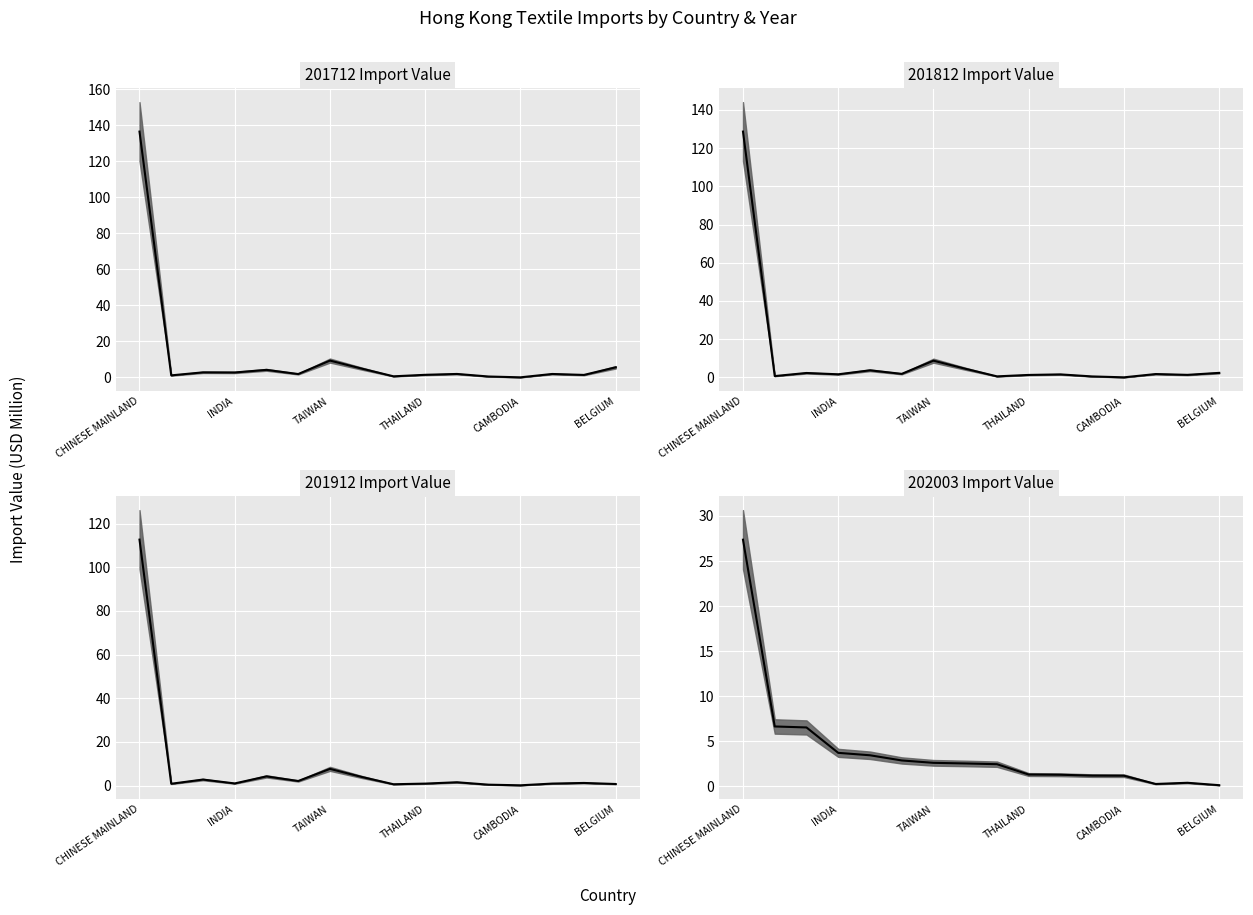

List the series in order of their peak value, lowest first.

202003 median, 201912 median, 201812 median, 201712 median